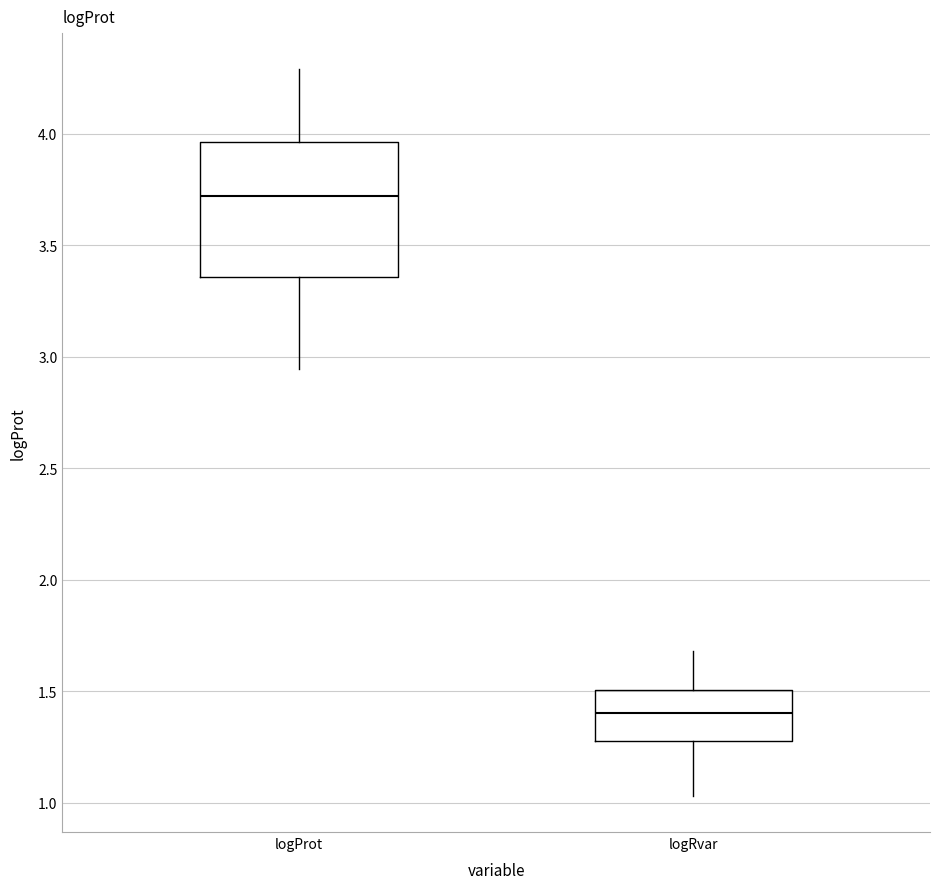

Which box has the lowest median line?

logRvar